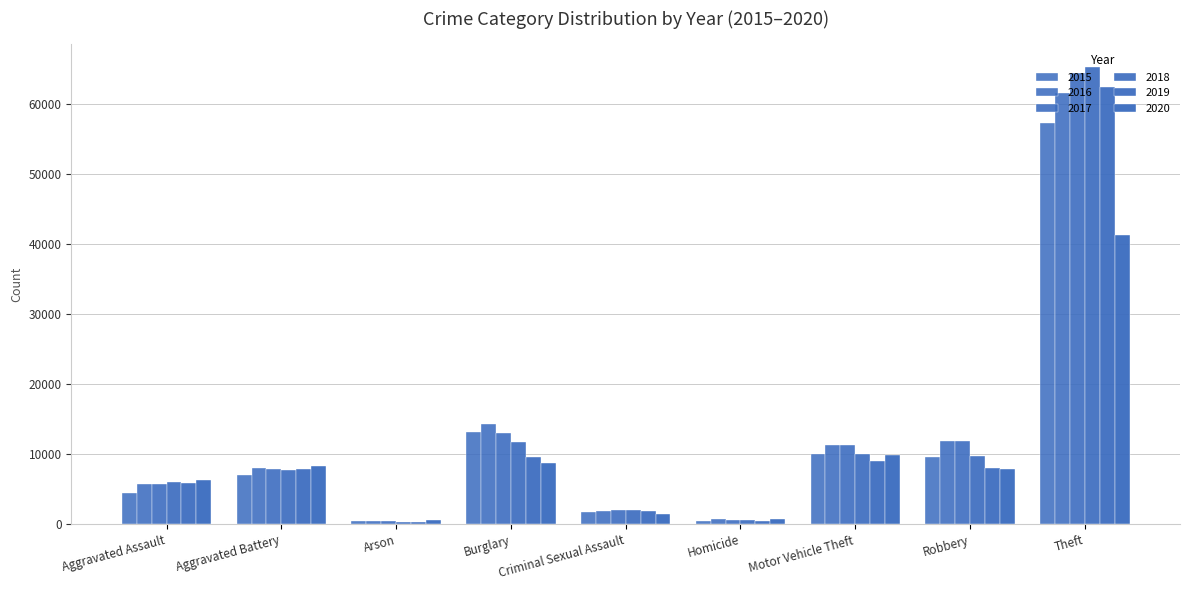

Read the 2015 value at Arson, to the nearest 100.

400